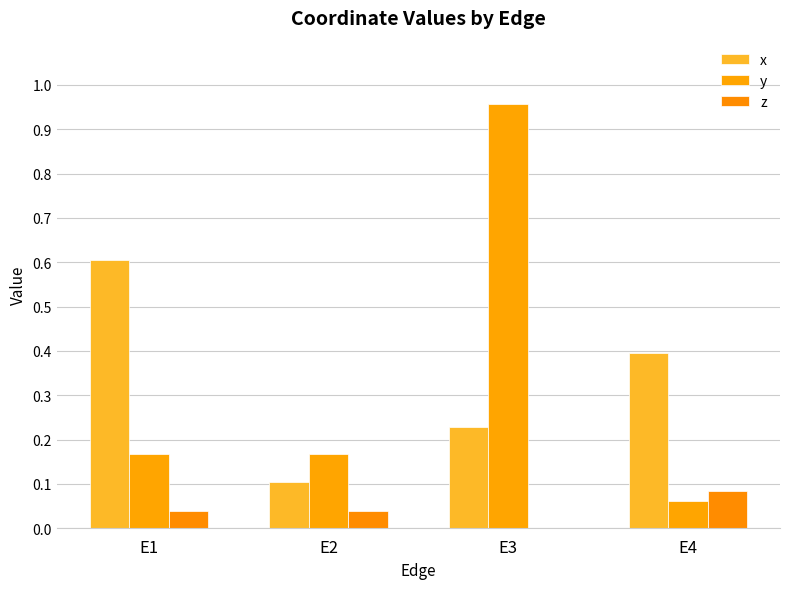

How many categories are shown in the chart?

4